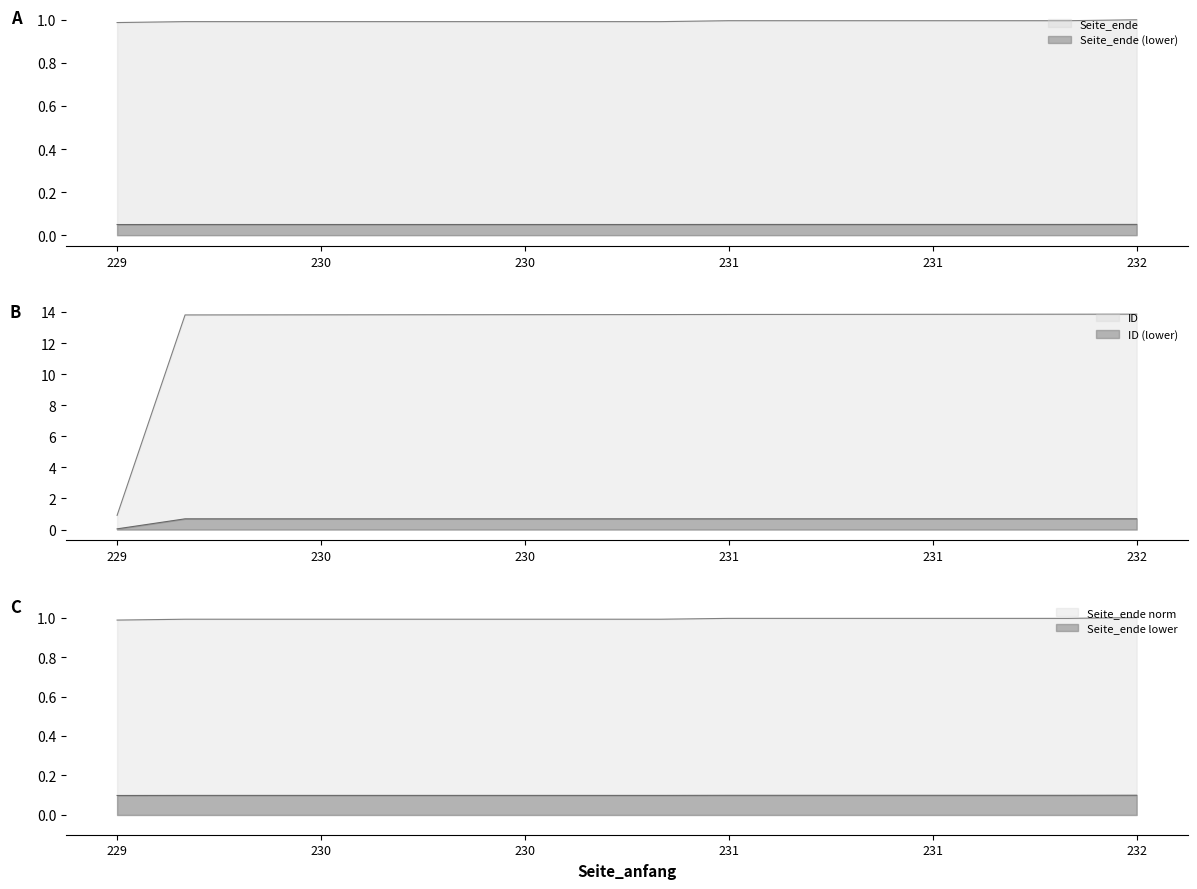

At 231, list the series in order from smallest to largest.

Seite_ende, ID